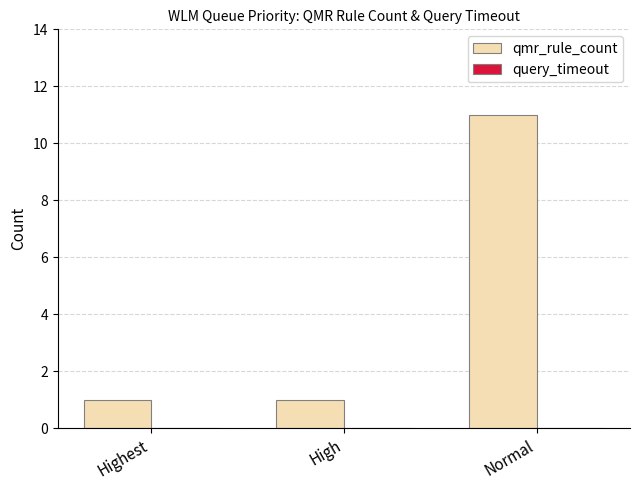

The value at High is 1. True or false?

True